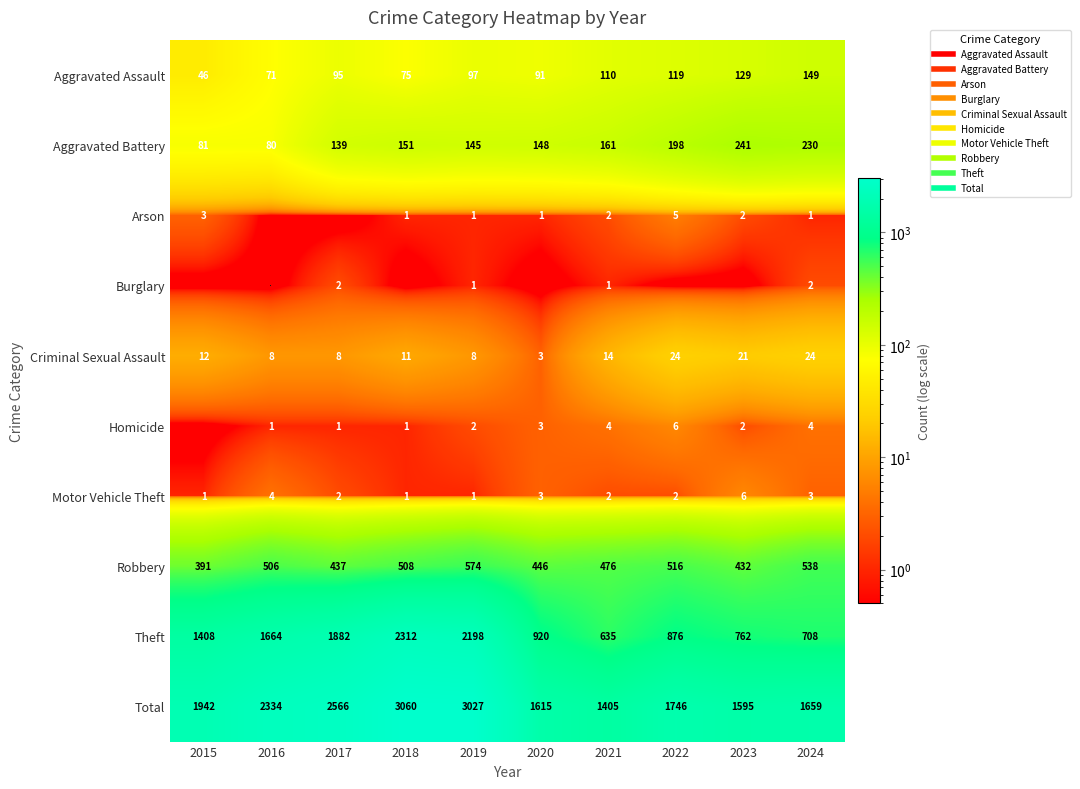

Where does the Motor Vehicle Theft series first go above 2?

2016